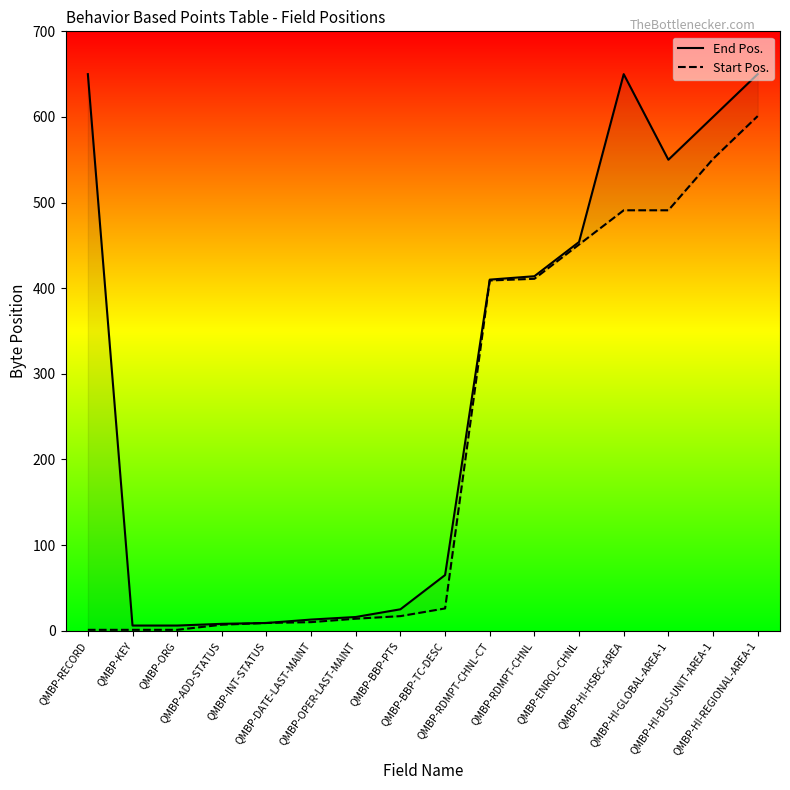

True or false: Start Pos. and End Pos. cross at least once.

False